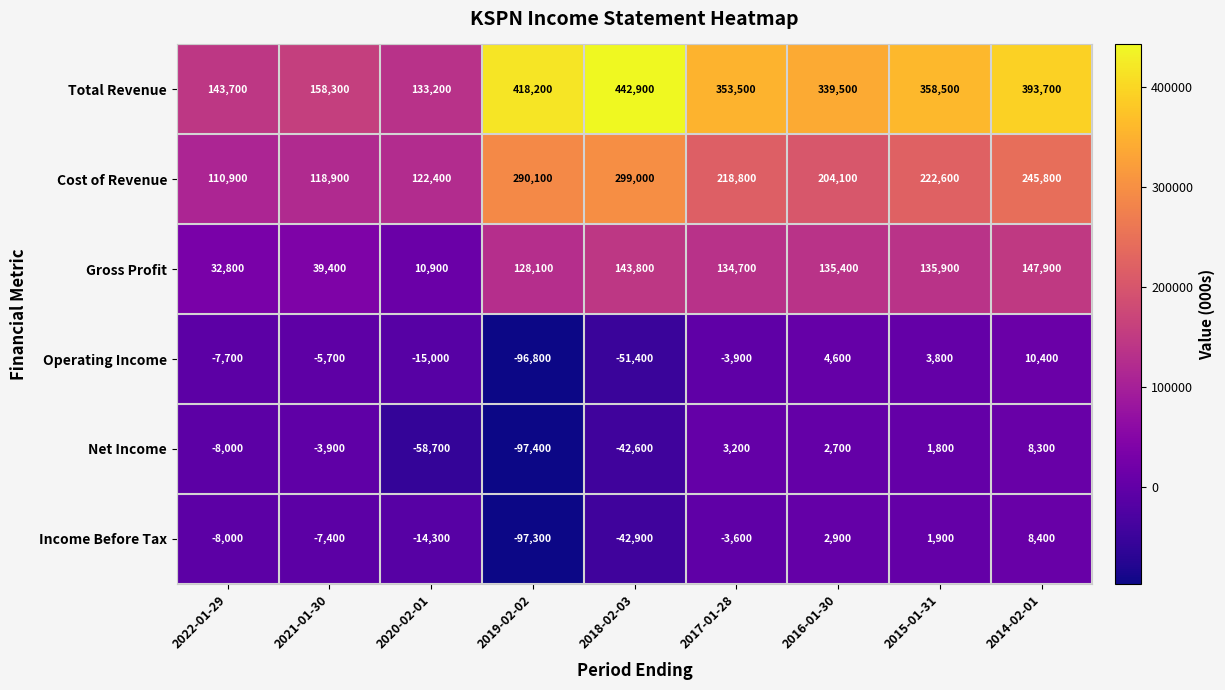

True or false: Income Before Tax has a value of -97300 at 2019-02-02.

True